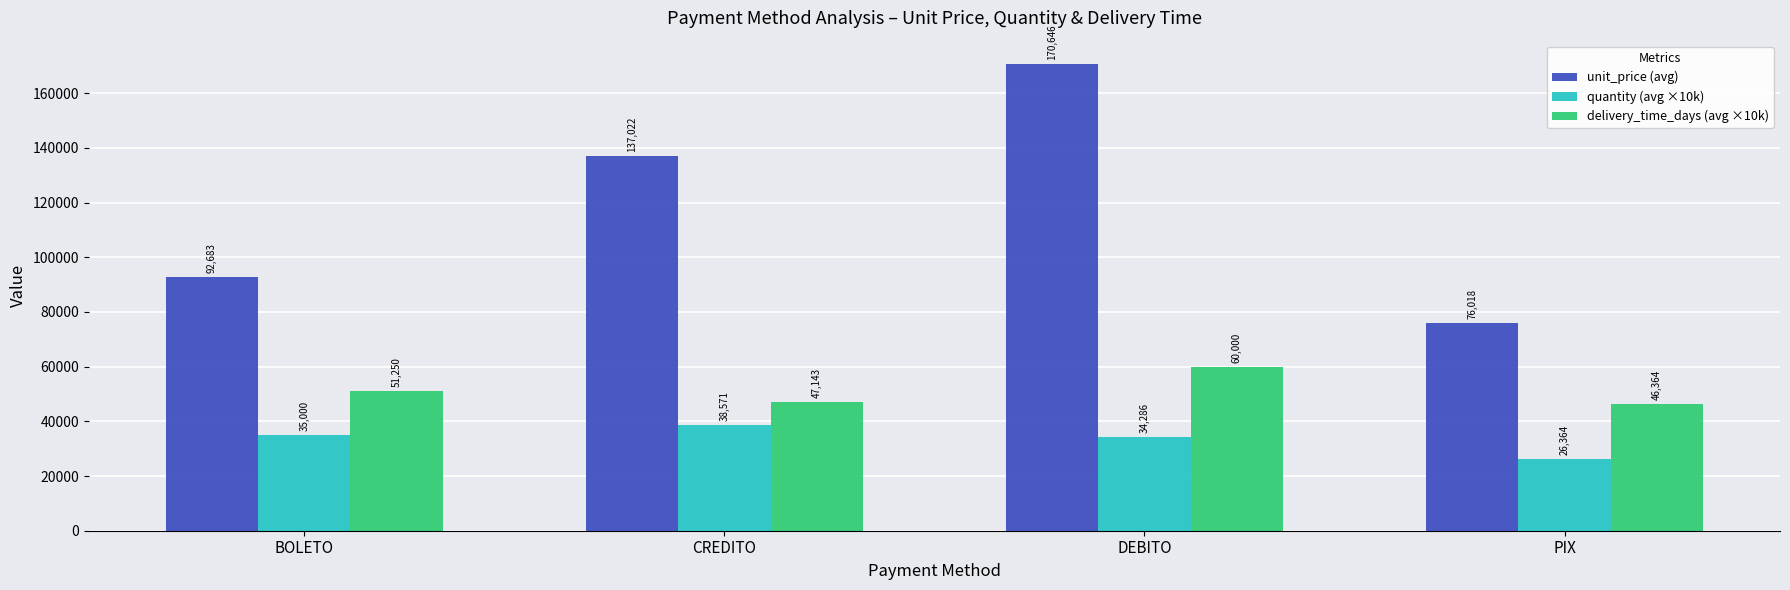

At how many categories does at least one series exceed 101340?

2